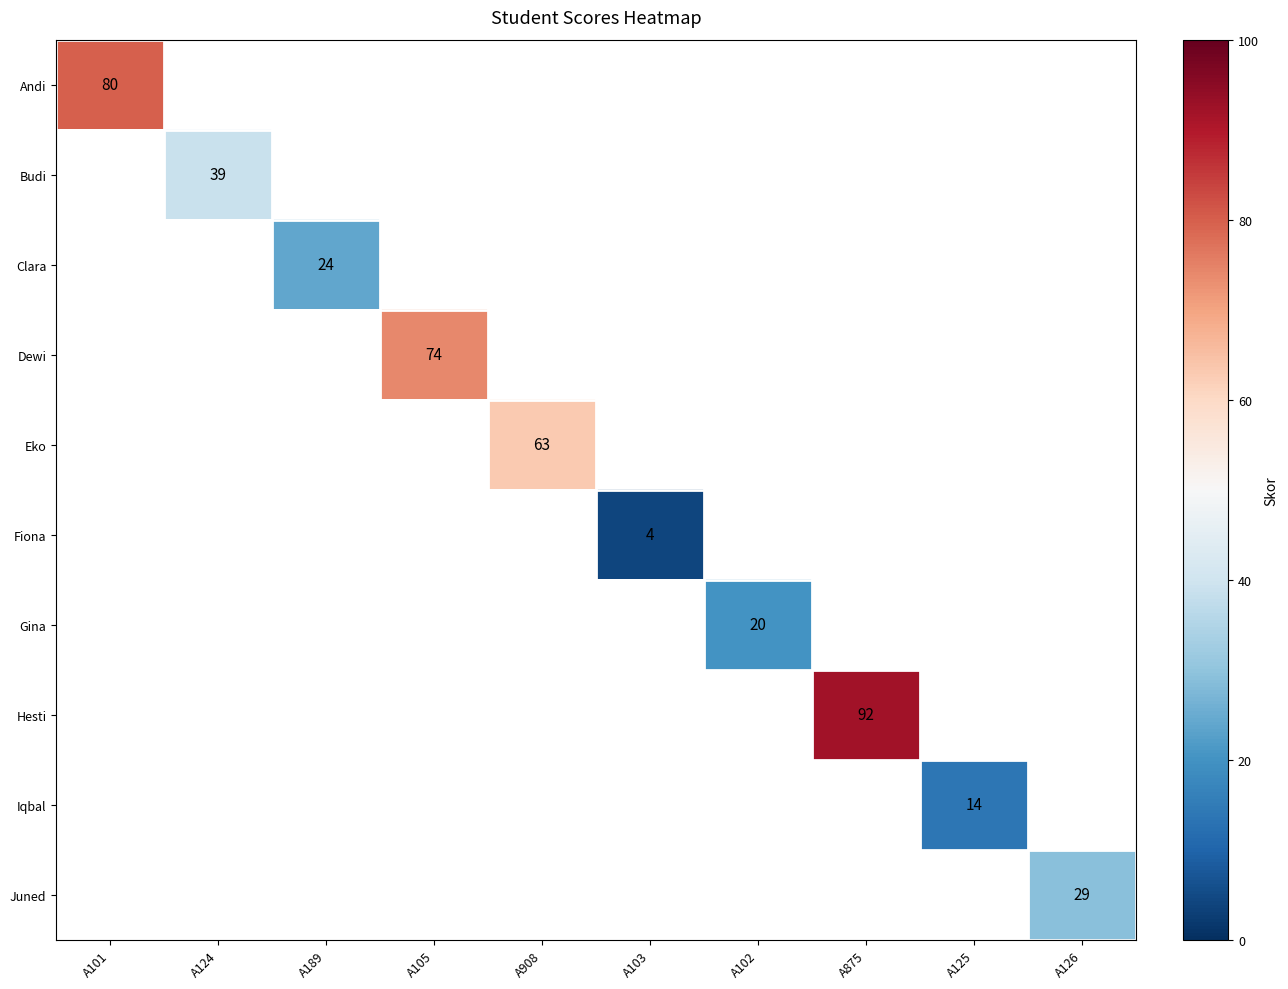

How many series are shown in this chart?

10